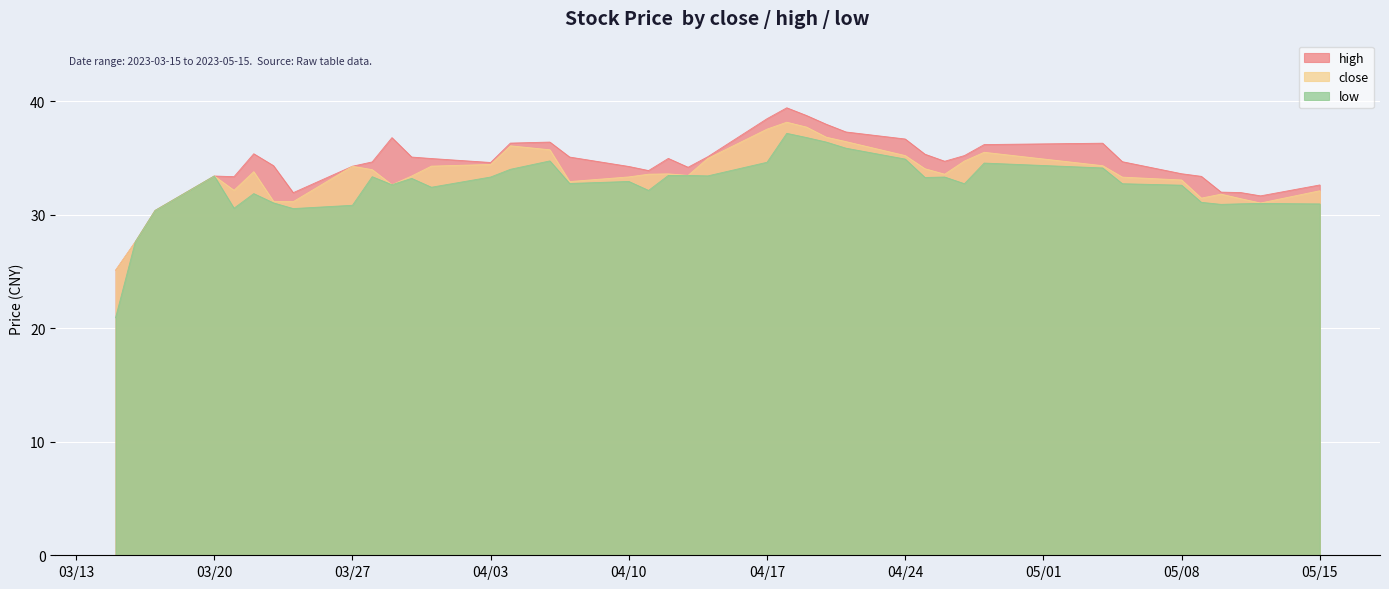

What are all the series names shown in the legend?

high, close, low